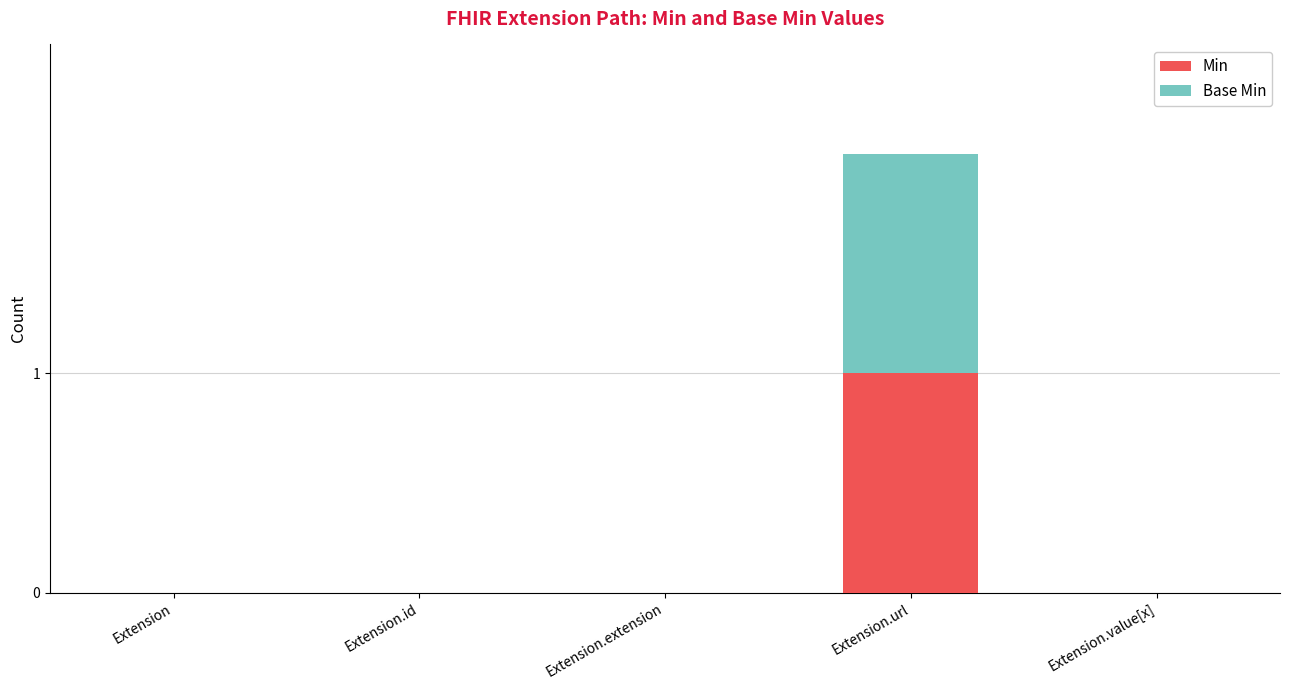

Which category has the highest value in the Min series?

Extension.url